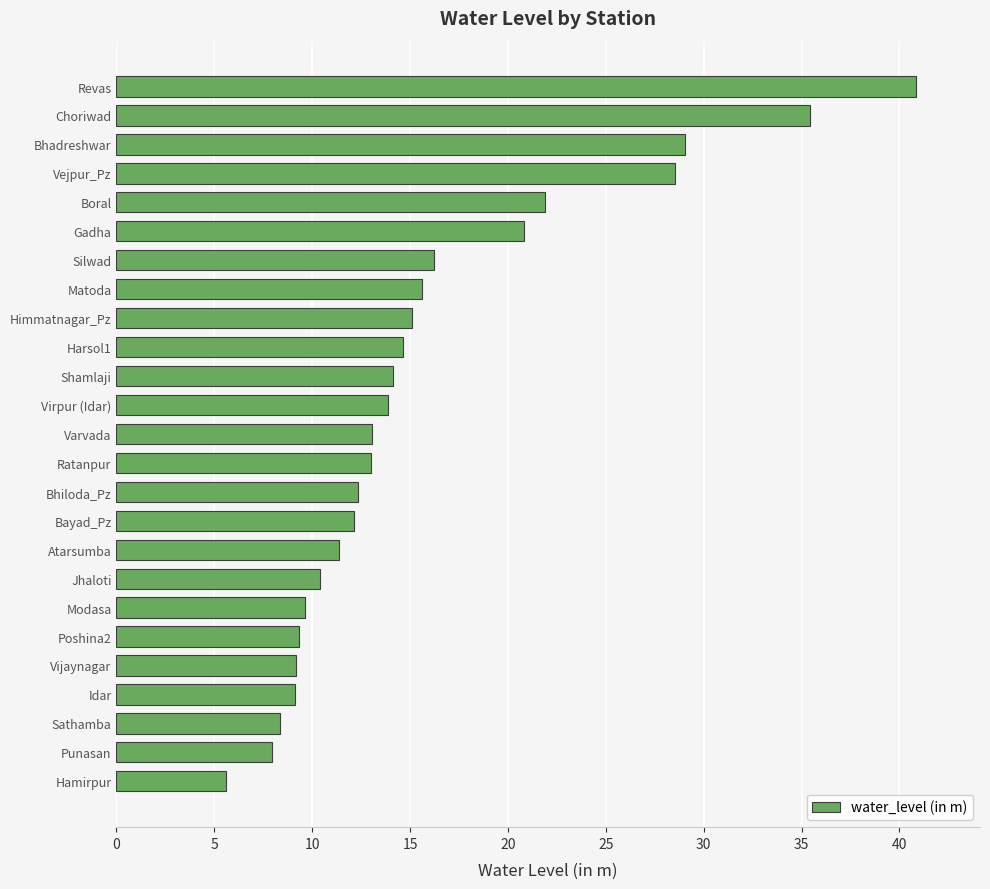

At which label is the value closest to 23?

Boral